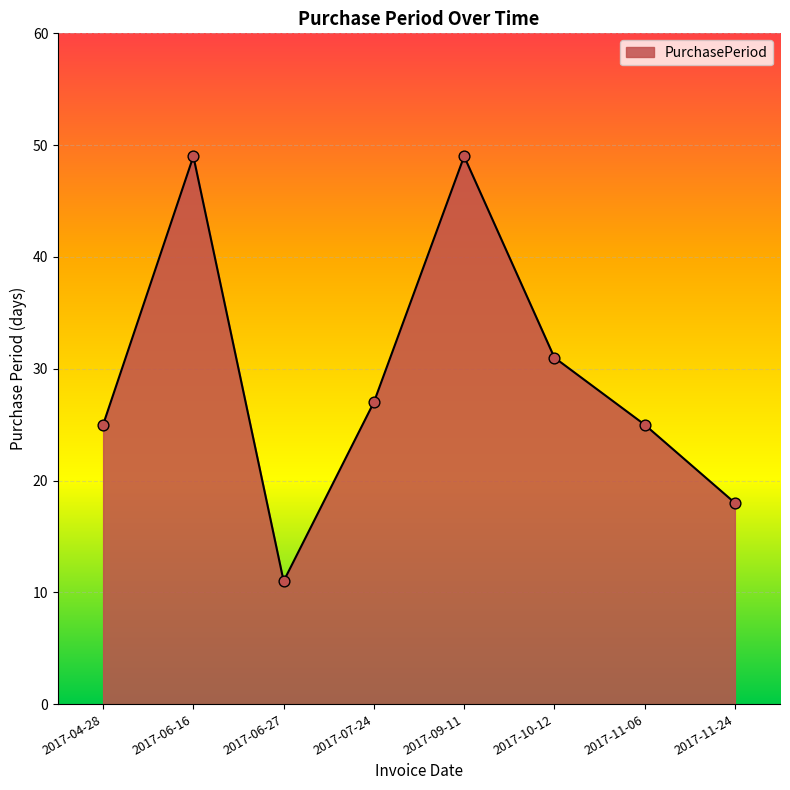

What is the ratio of the value at 2017-11-06 to the value at 2017-09-11?

0.5